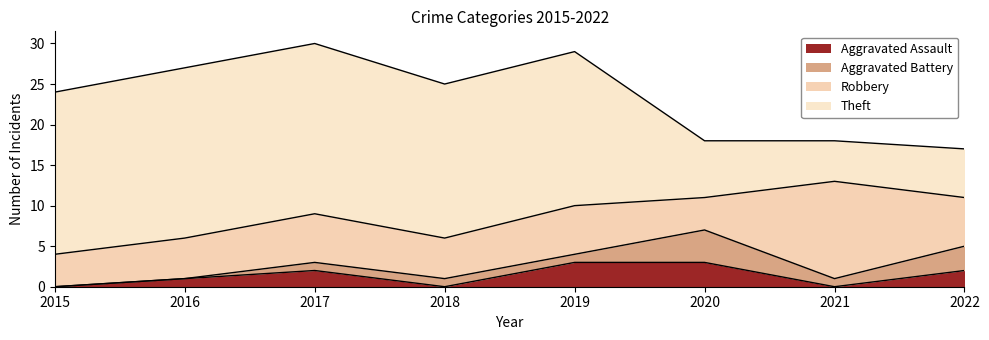

List the series in order of their peak value, highest first.

Theft, Robbery, Aggravated Battery, Aggravated Assault